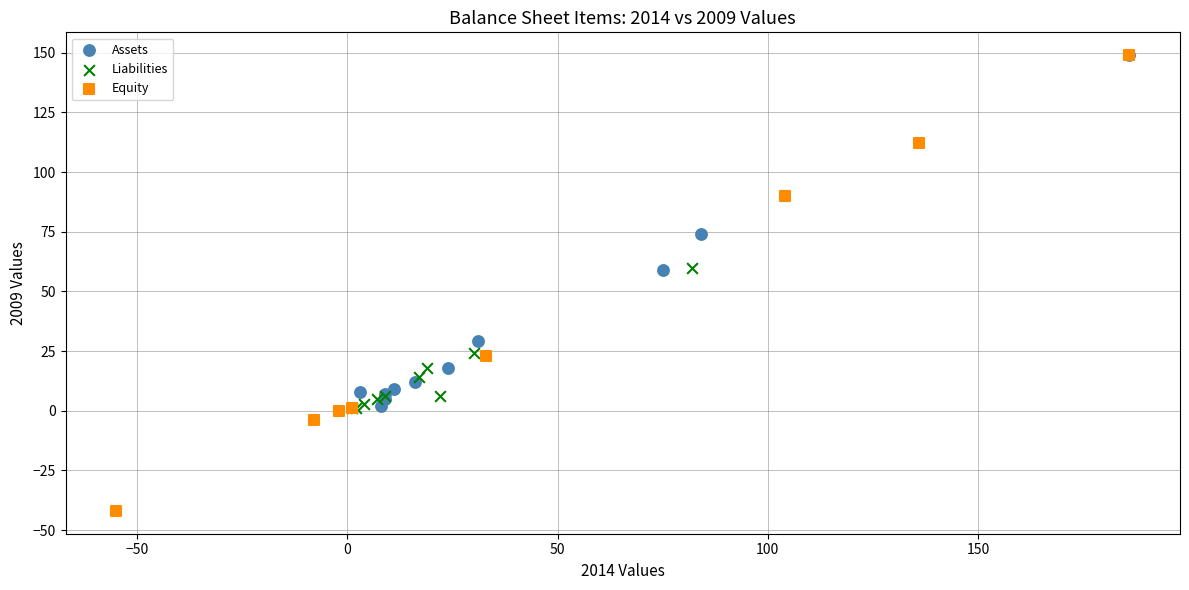

Which series contains the lowest Y value?

Equity